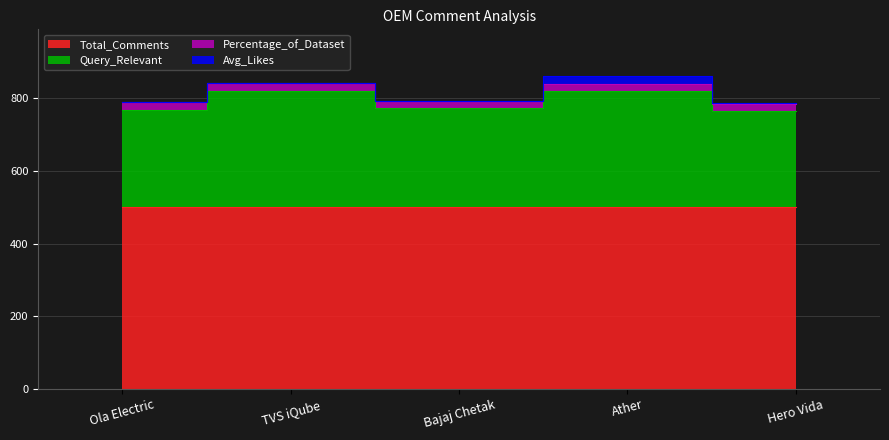

Reading right to left, extract all data points from this chart.

Avg_Likes: 1.7	21.9	1.1	2.1	0.8
Query_Relevant: 265.0	319.0	272.0	321.0	269.0
Total_Comments: 500.0	500.0	500.0	500.0	500.0
Percentage_of_Dataset: 20.0	20.0	20.0	20.0	20.0